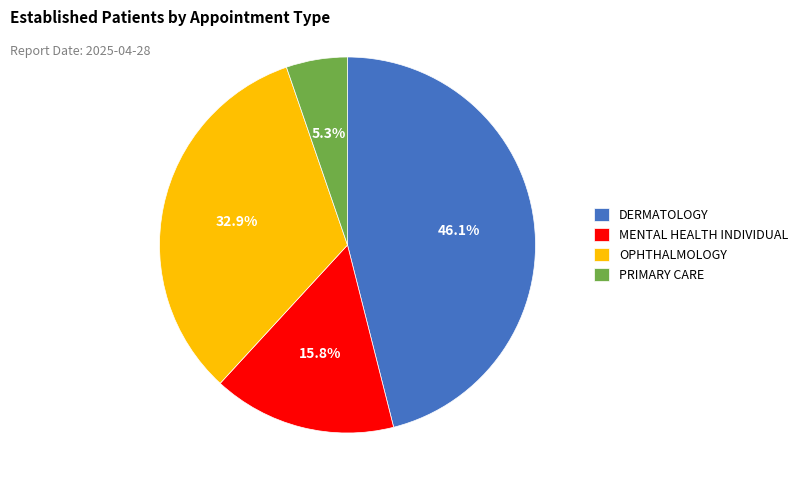

Does DERMATOLOGY account for over 50% of the chart?

No